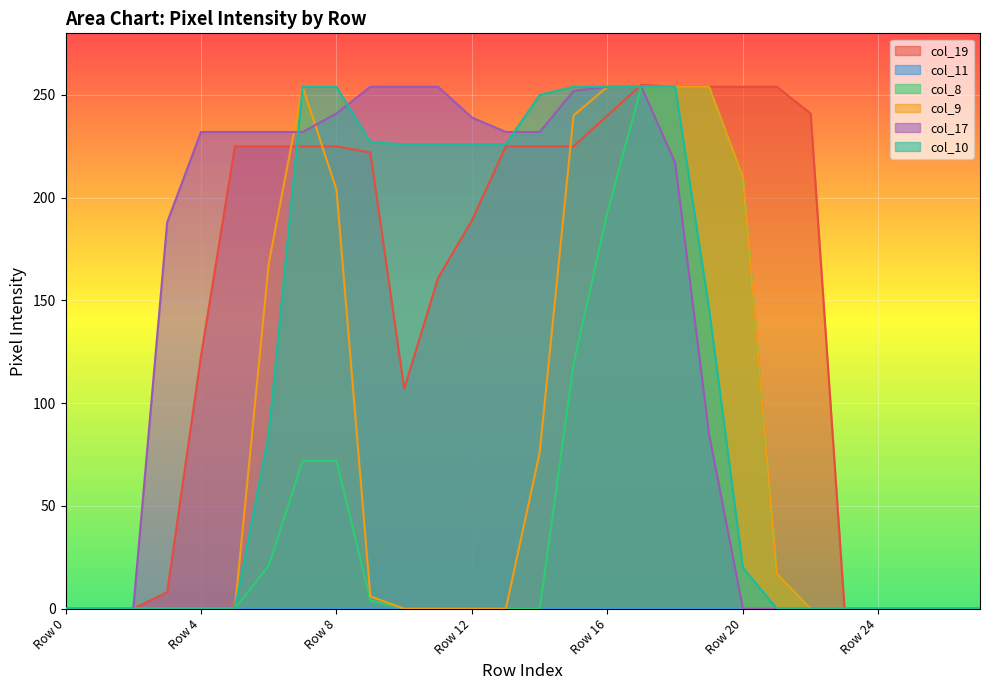

At which category is the sum across all series the highest?

Row 17